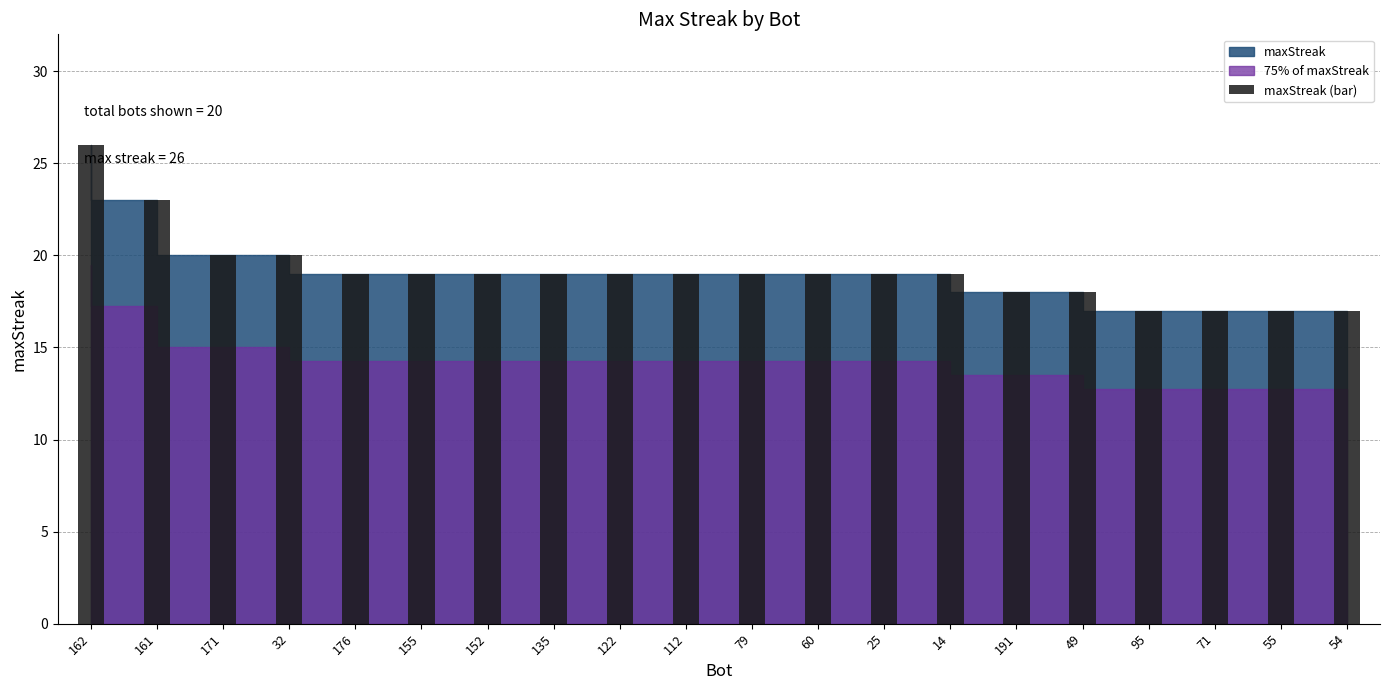

What is the difference between the maximum and minimum values?

9